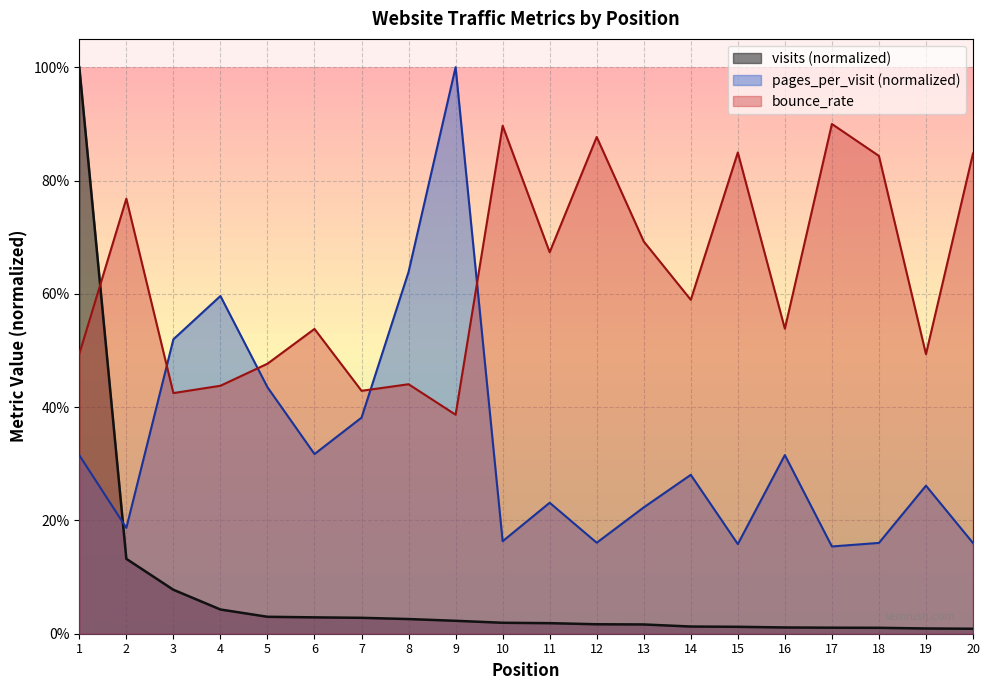

Reading left to right, list all the values displayed in this chart.

visits: 1.0	0.1	0.1	0.0	0.0	0.0	0.0	0.0	0.0	0.0	0.0	0.0	0.0	0.0	0.0	0.0	0.0	0.0	0.0	0.0
pages_per_visit: 0.3	0.2	0.5	0.6	0.4	0.3	0.4	0.6	1.0	0.2	0.2	0.2	0.2	0.3	0.2	0.3	0.2	0.2	0.3	0.2
bounce_rate: 0.5	0.8	0.4	0.4	0.5	0.5	0.4	0.4	0.4	0.9	0.7	0.9	0.7	0.6	0.8	0.5	0.9	0.8	0.5	0.8